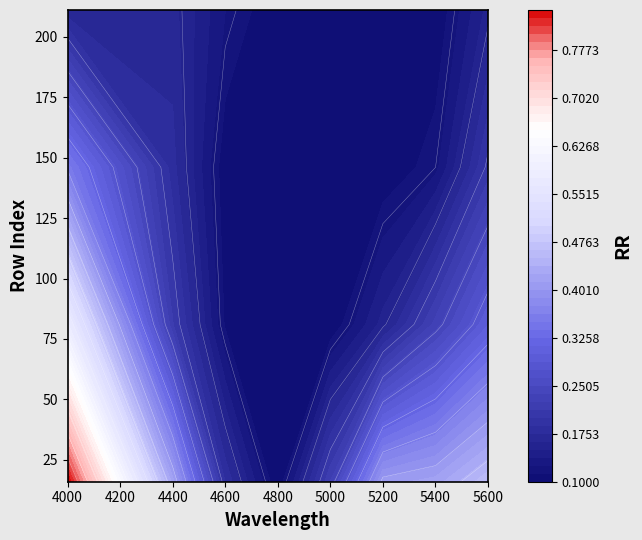

Reading left to right, extract all data points from this chart.

16: 0=0.8	1=0.4	2=0.2	3=0.1	4=0.2	5=0.4	6=0.4	7=0.5
81: 0=0.6	1=0.2	2=0.1	3=0.1	4=0.1	5=0.2	6=0.2	7=0.3
146: 0=0.4	1=0.2	2=0.1	3=0.1	4=0.1	5=0.1	6=0.1	7=0.2
211: 0=0.2	1=0.2	2=0.1	3=0.1	4=0.1	5=0.1	6=0.1	7=0.2